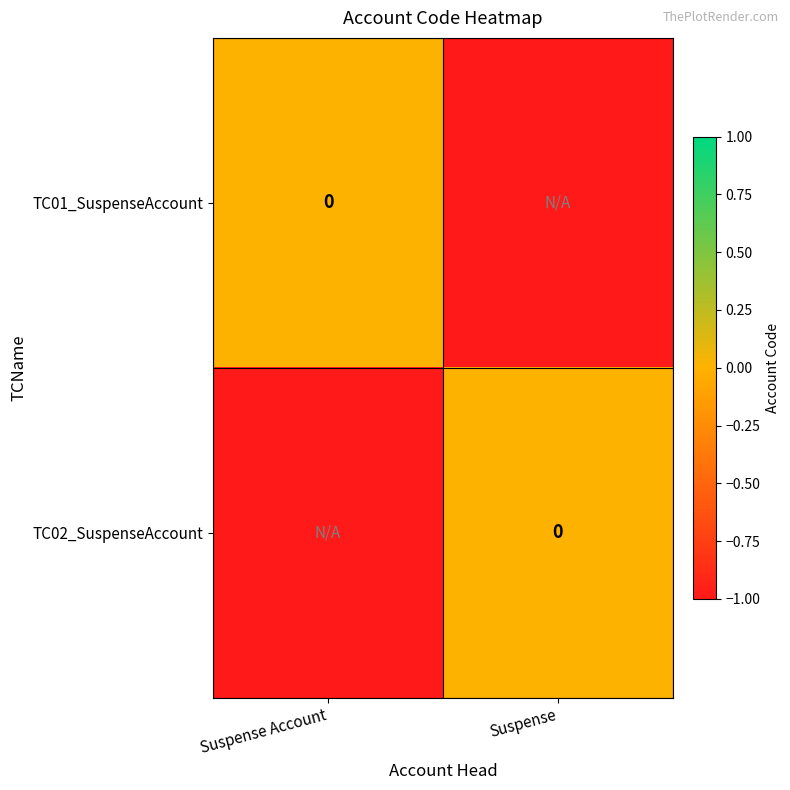

Which series changed the most between Suspense Account and Suspense?

TC01_SuspenseAccount